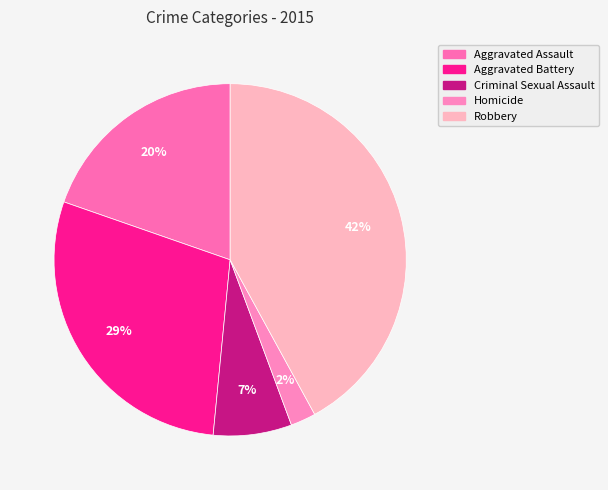

What is the largest slice in the pie chart?

Robbery